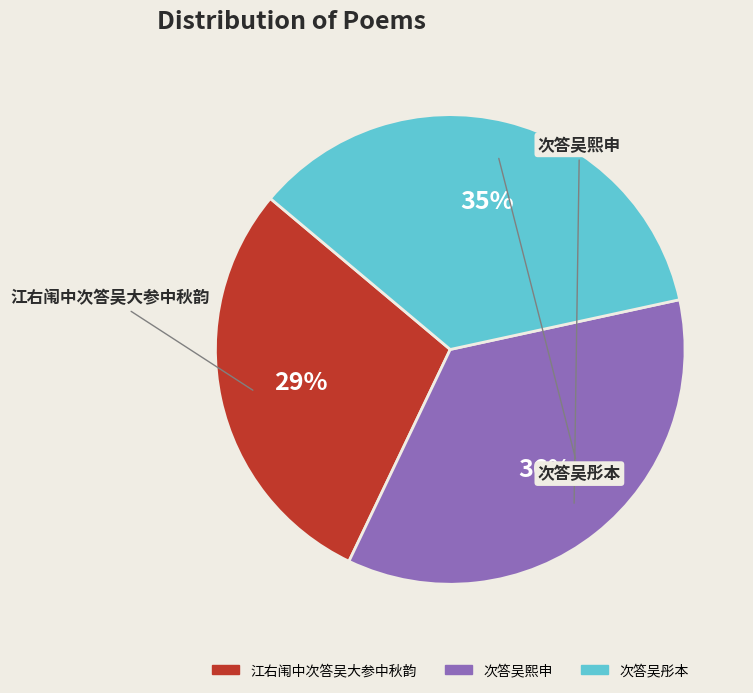

Combined, do 次答吴彤本 and 次答吴熙申 account for over 50%?

Yes